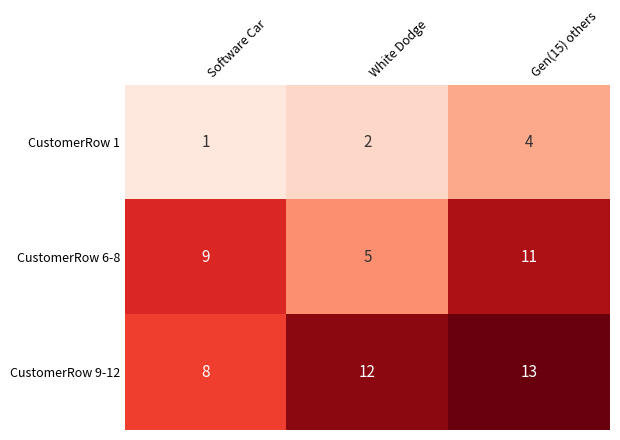

Between Software Car and Gen(15) others, which series saw the biggest shift?

CustomerRow 9-12